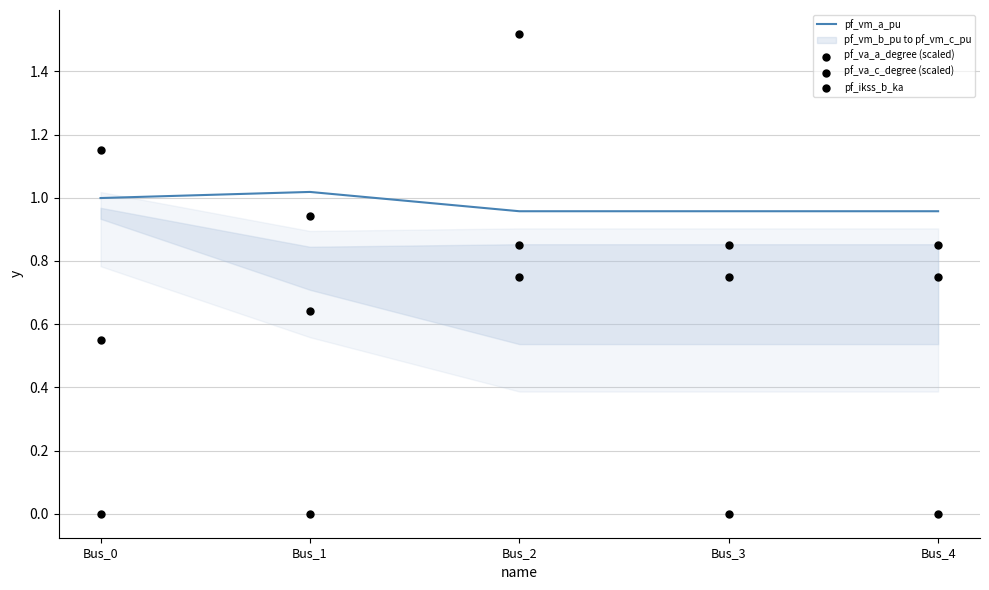

At which category is the sum across all series the highest?

Bus_2